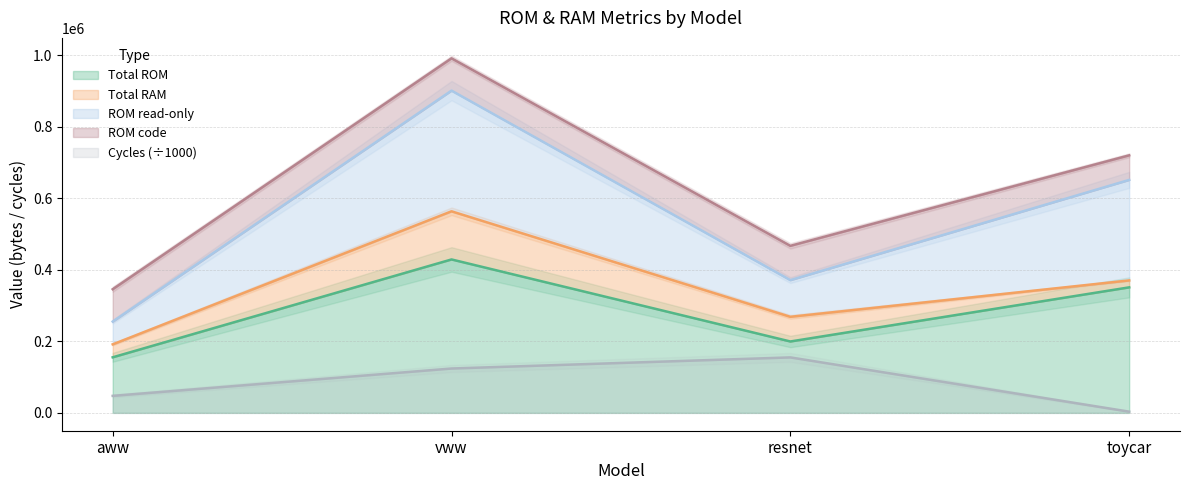

How many Total ROM values are between 199501 and 428763?

3